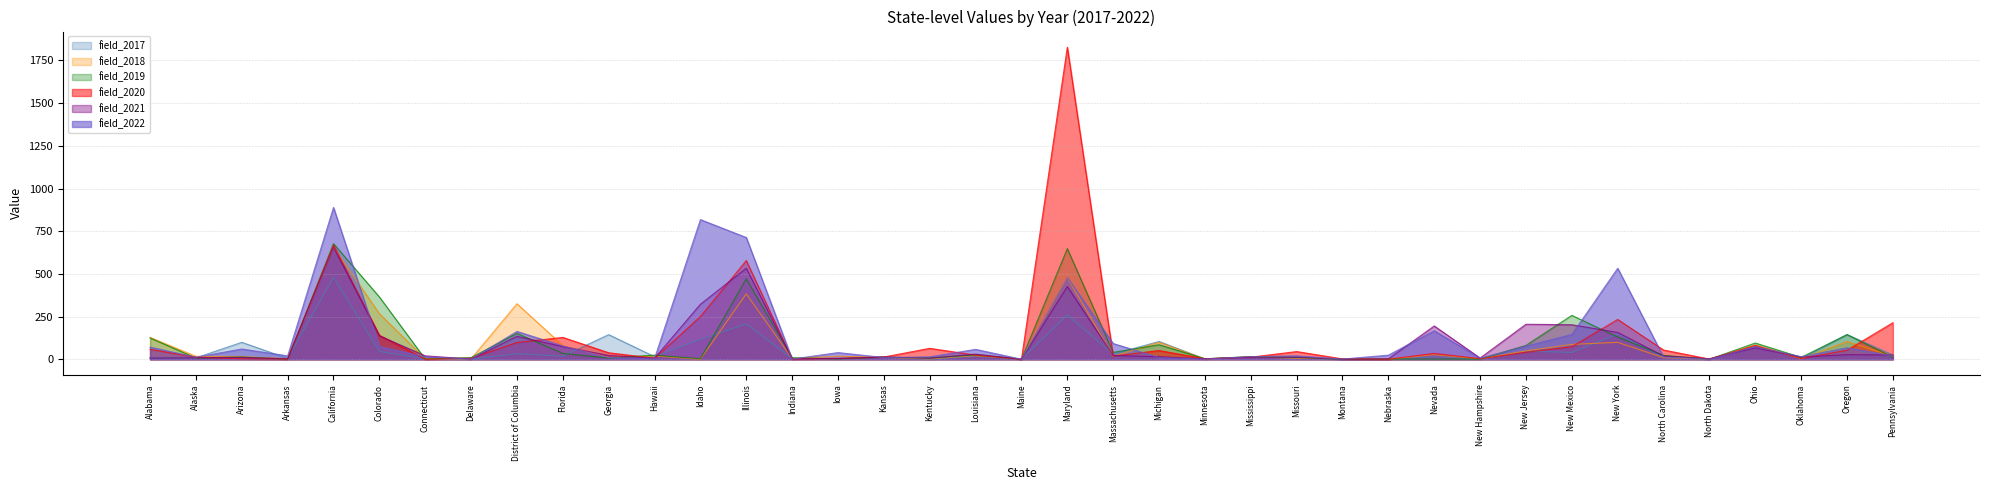

What is the difference between the maximum and minimum values in the field_2019 series?

677.0